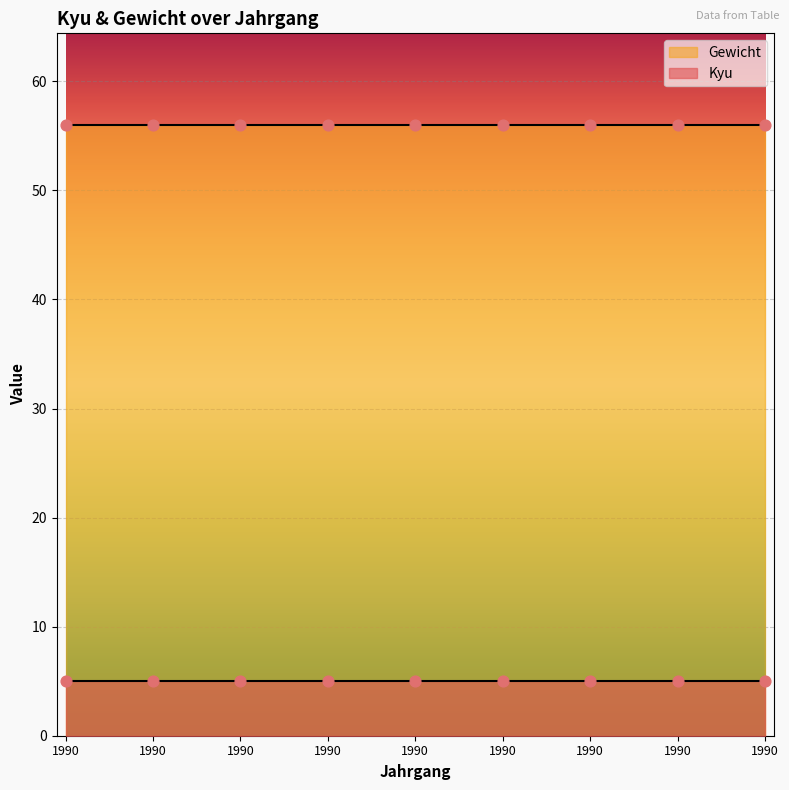

Which series has the largest total across all categories?

Gewicht